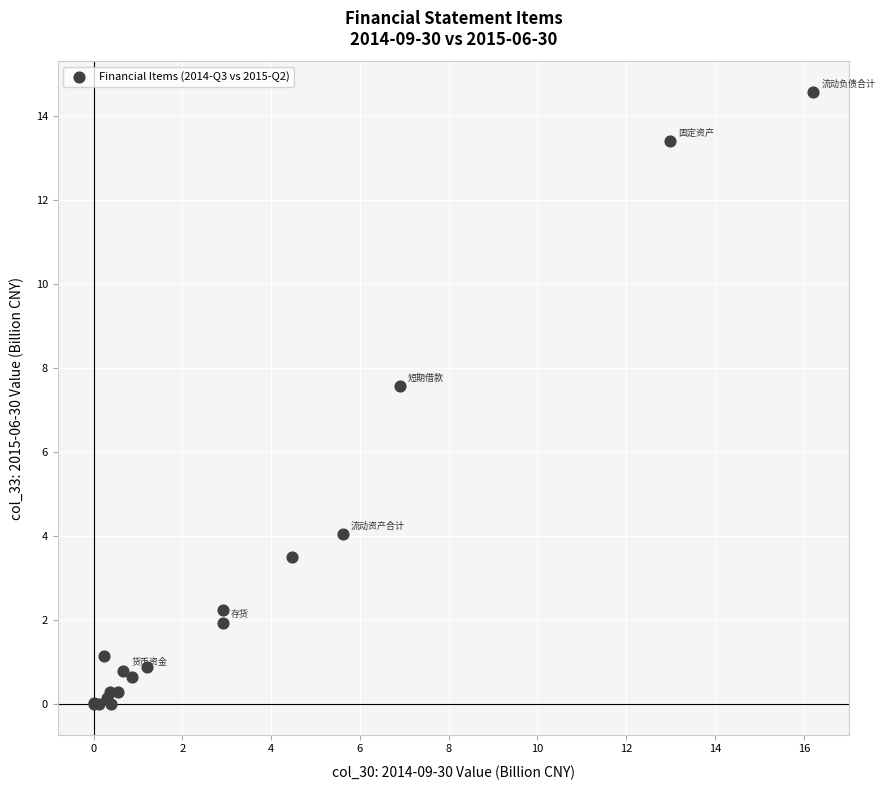

What Y value in the scatter plot is closest to 7?

7.6